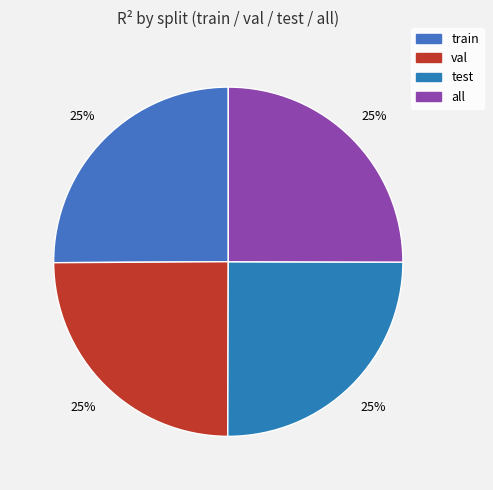

How many slices are in this pie chart?

4